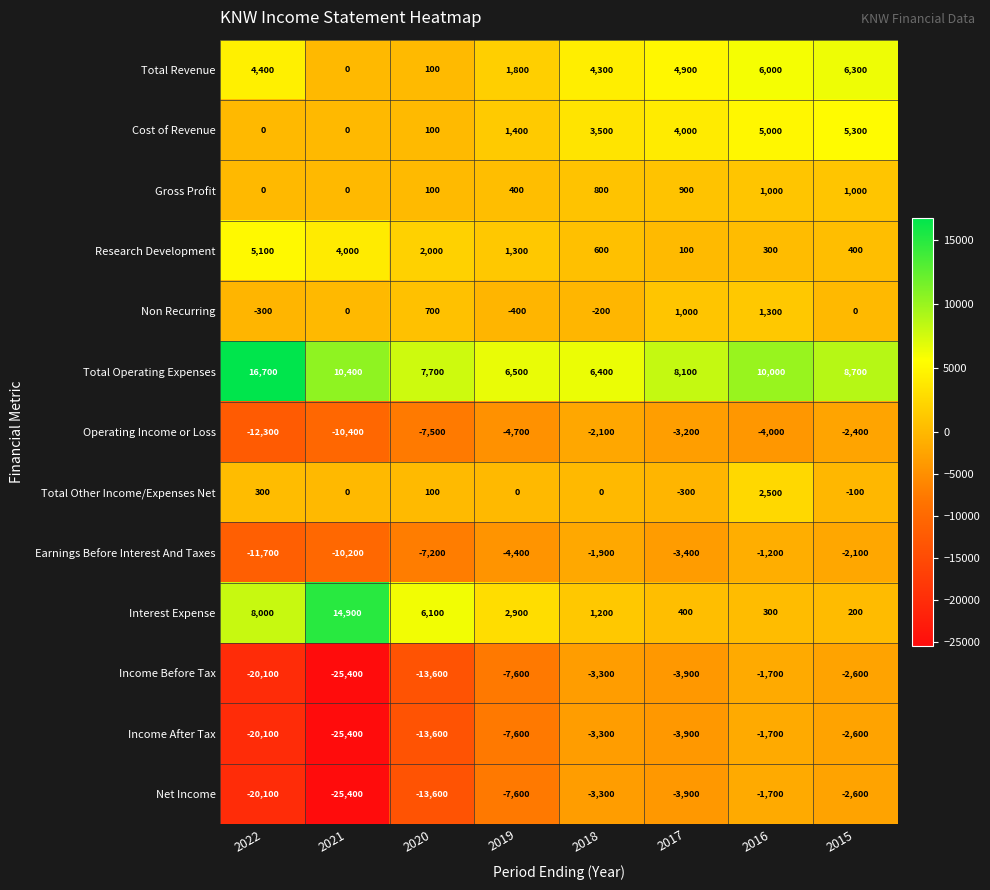

At which label is Total Other Income/Expenses Net closest to 1100?

2022